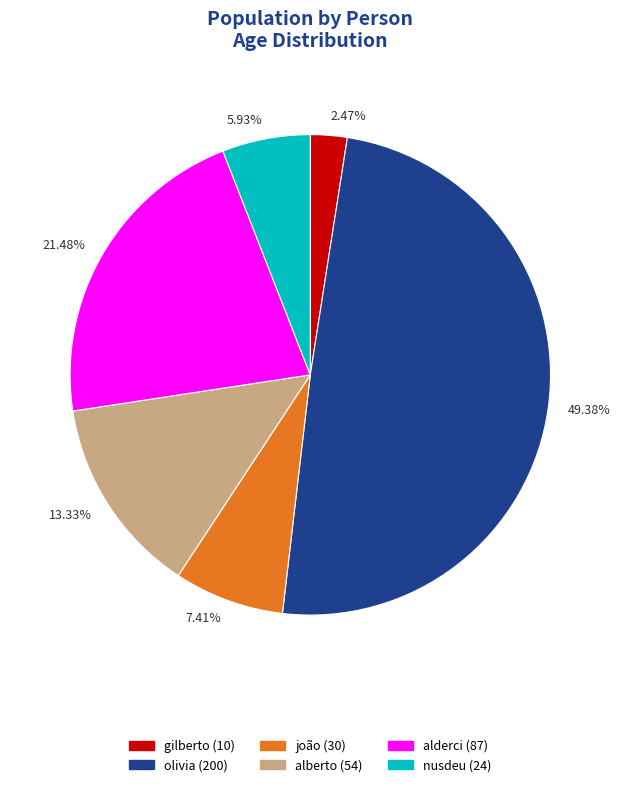

What is the largest slice in the pie chart?

olivia